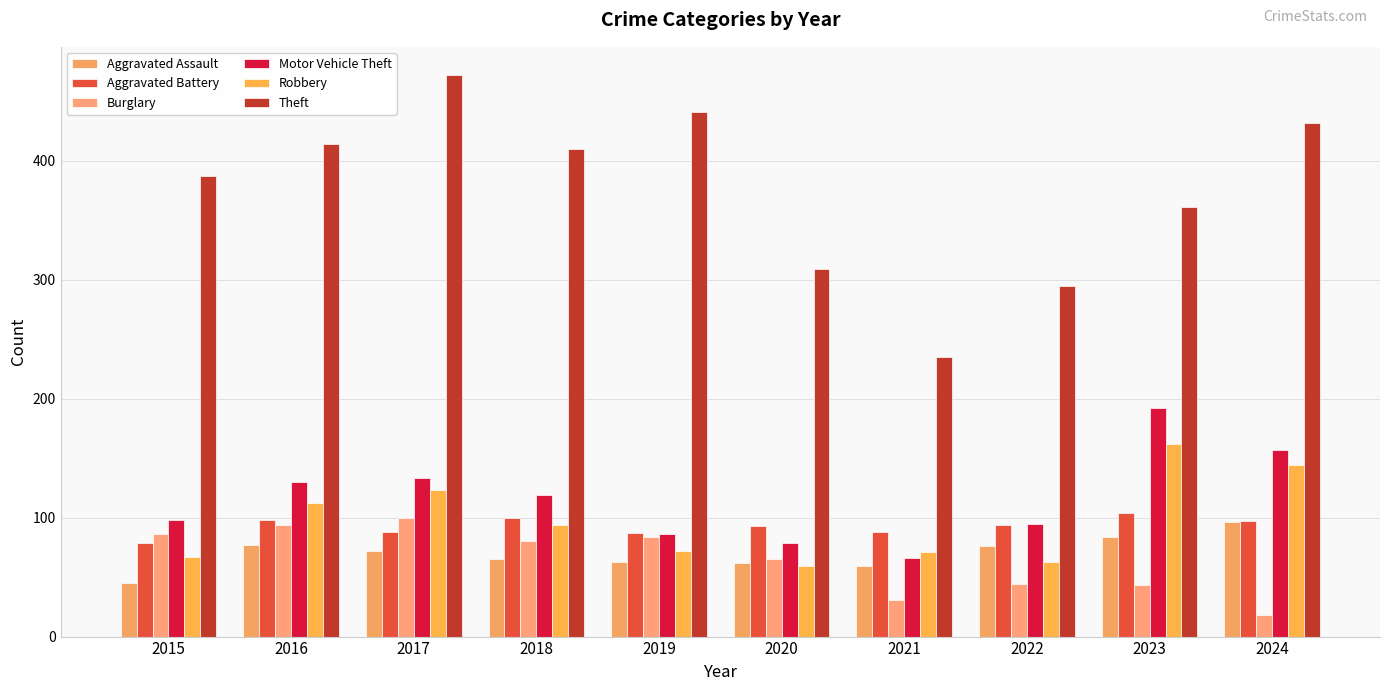

What is the spread (max minus min) of values at 2019?

378